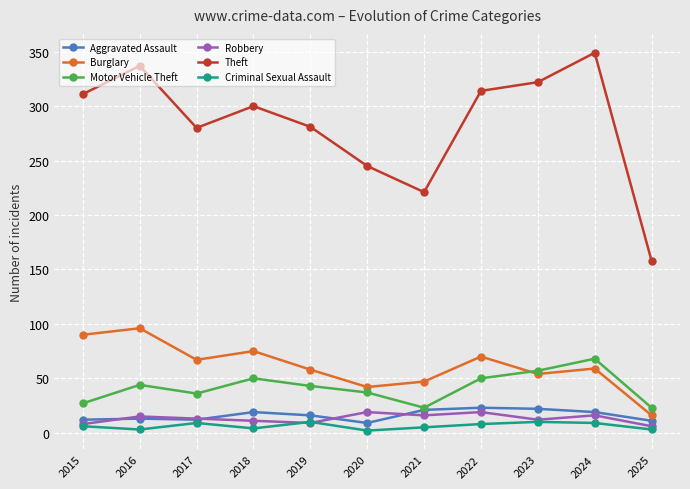

What is the difference between the maximum and minimum values in the Aggravated Assault series?

14